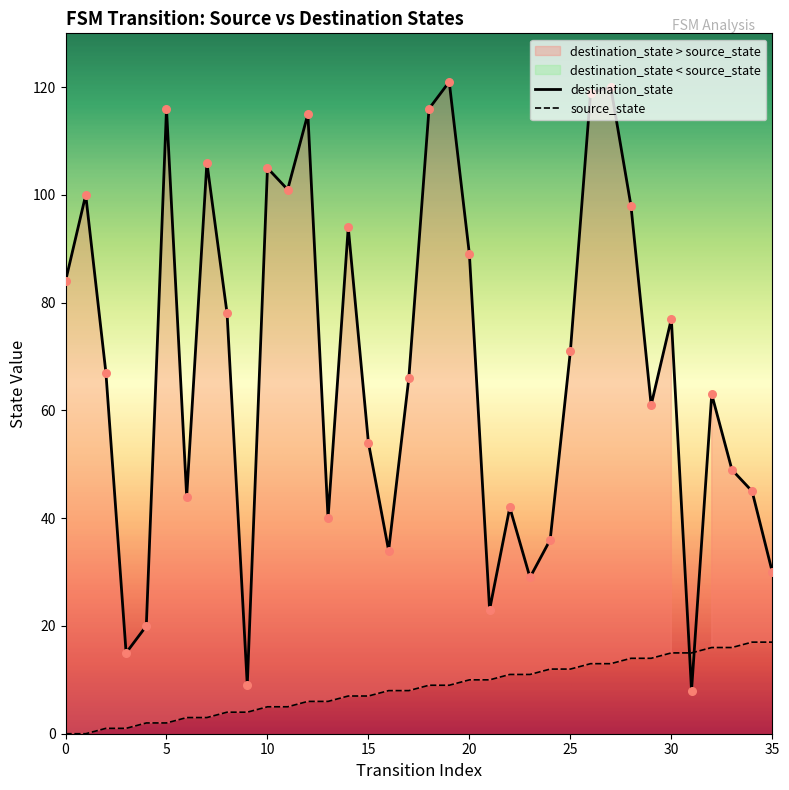

What are all the series names shown in the legend?

source_state, destination_state